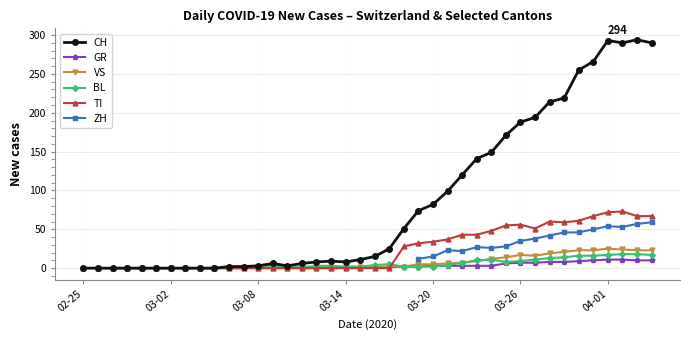

What is the maximum value for TI?

73